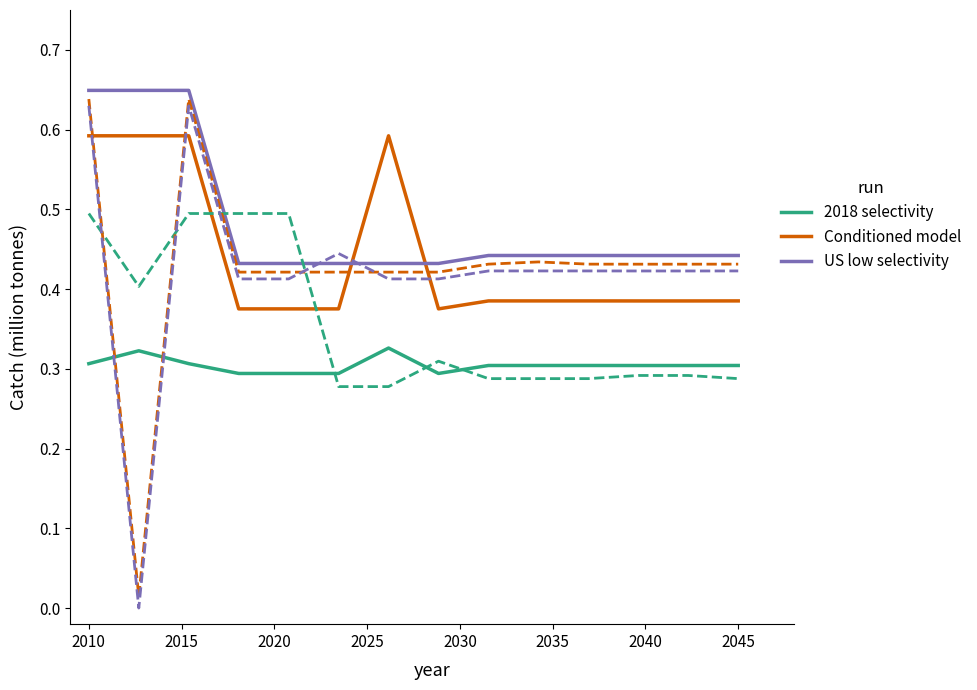

What are all the series names shown in the legend?

2018 selectivity, Conditioned model, US low selectivity